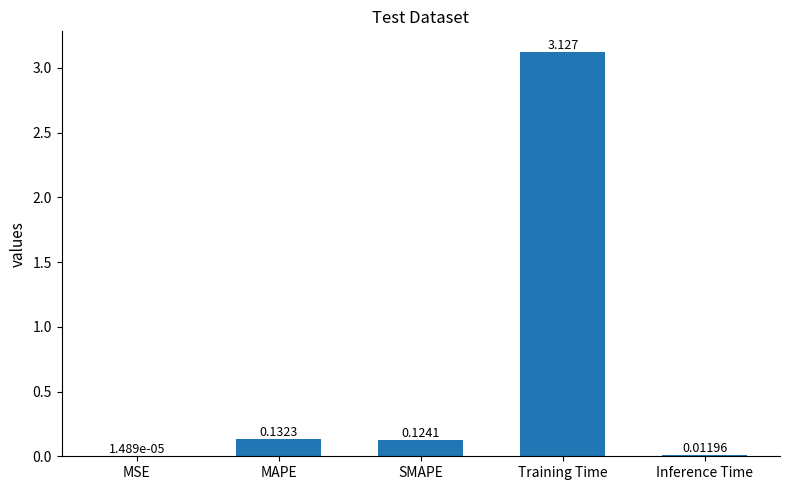

Which has a higher value, MAPE or SMAPE?

MAPE